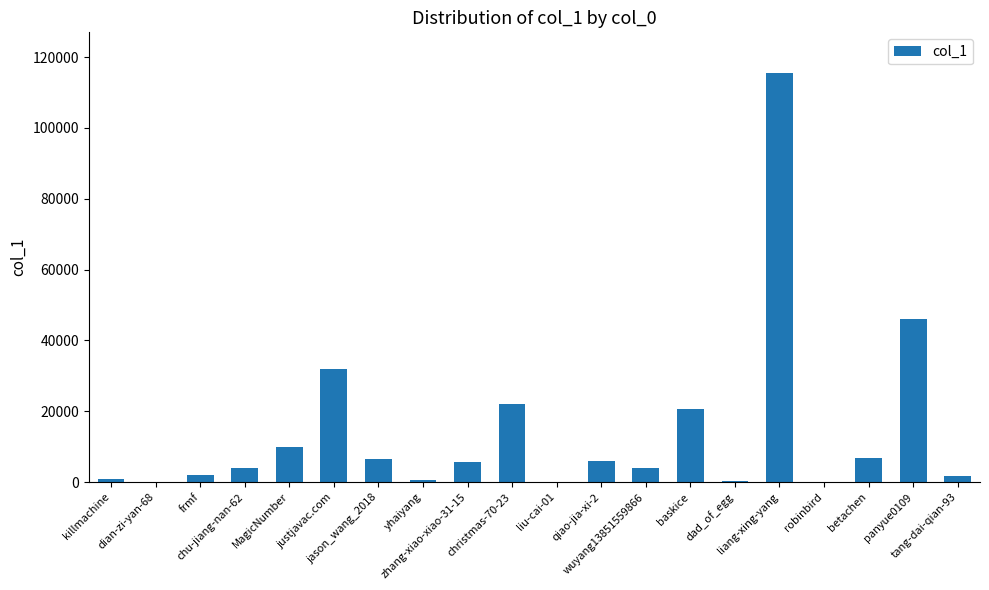

What is the maximum value shown in the chart?

115454